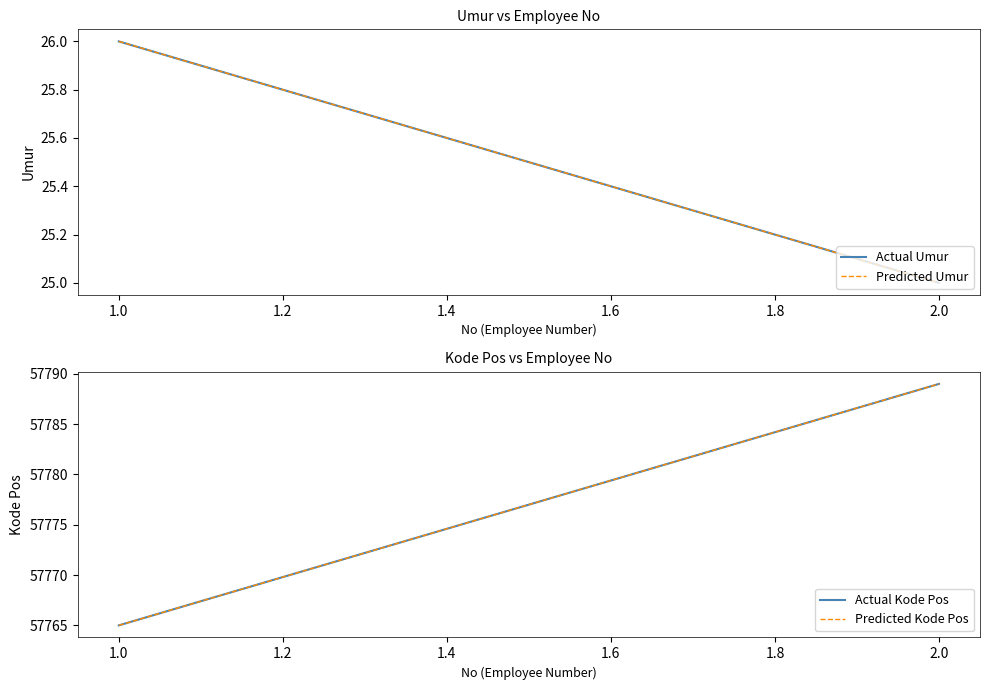

Is it true that Predicted Kode Pos equals 95339 at 1.0?

False